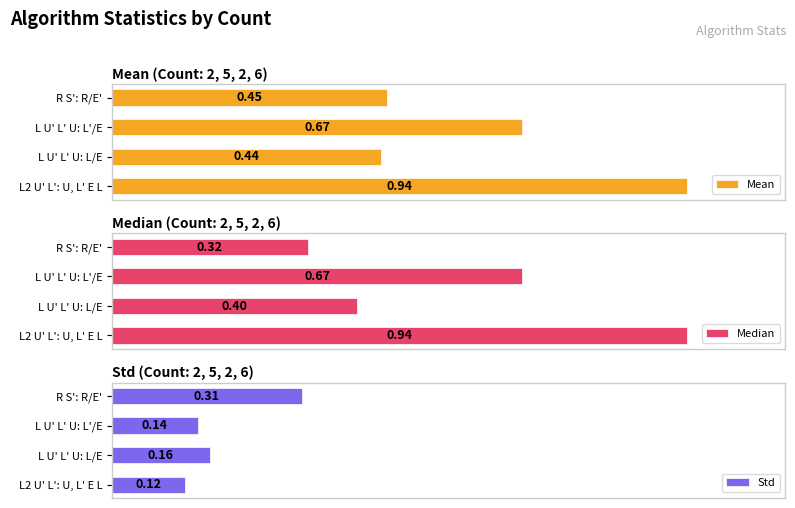

At which label is Median closest to 0?

R S': R/E'